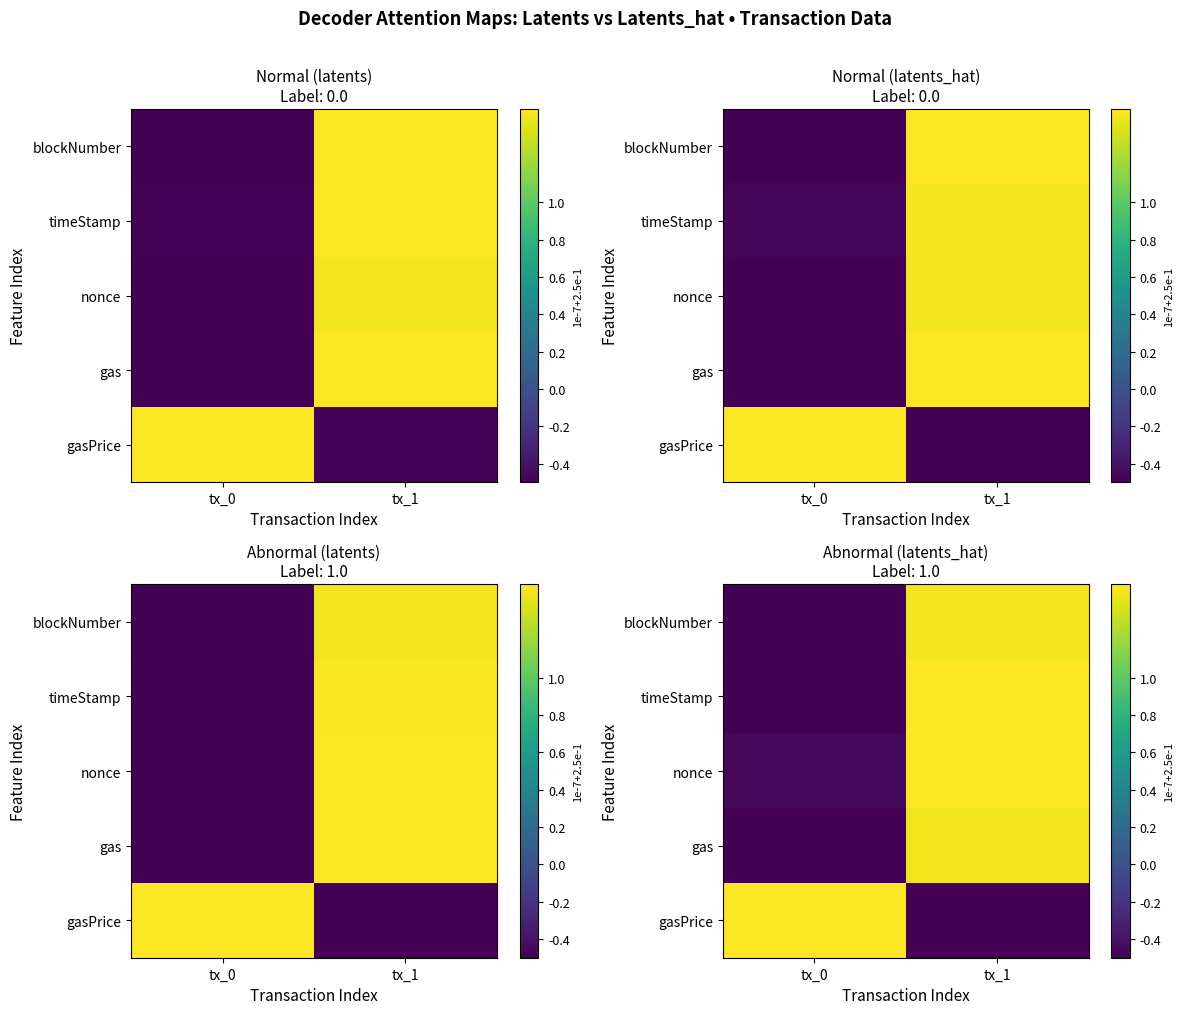

At which label does nonce first exceed 1?

tx_1